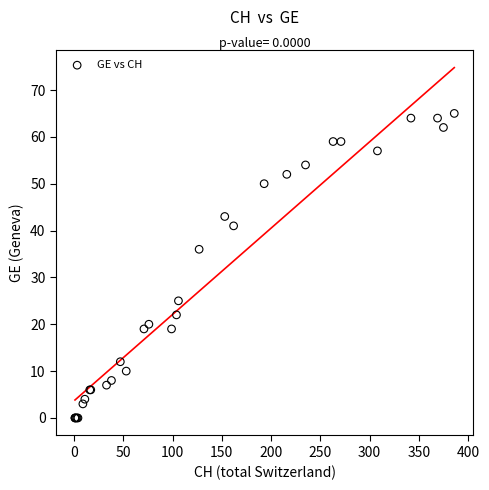

What Y value in the scatter plot is closest to 32?

36